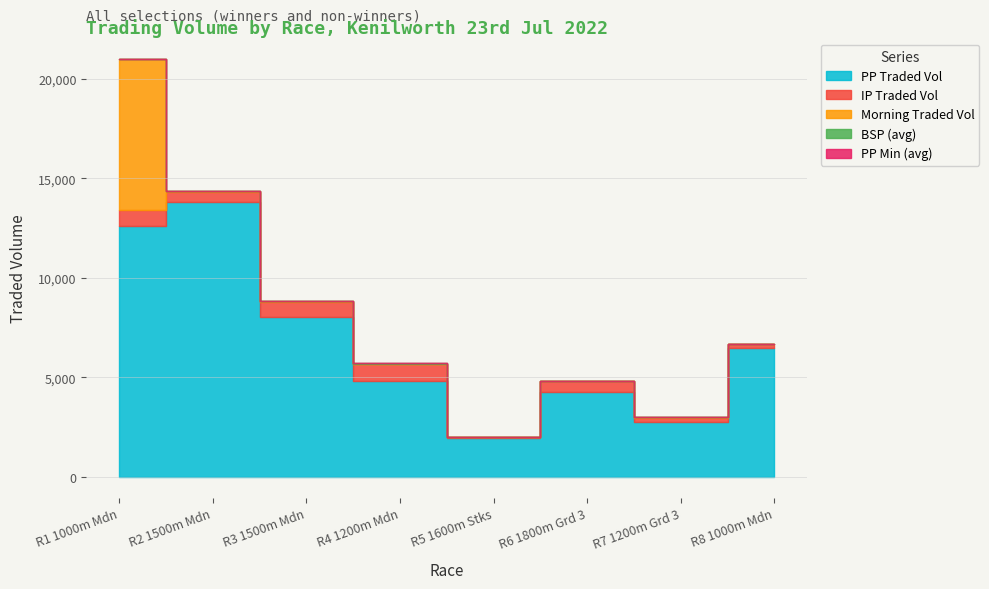

List the labels in order of MORNINGTRADEDVOL value, smallest first.

R5 1600m Stks, R4 1200m Mdn, R8 1000m Mdn, R6 1800m Grd 3, R7 1200m Grd 3, R3 1500m Mdn, R2 1500m Mdn, R1 1000m Mdn